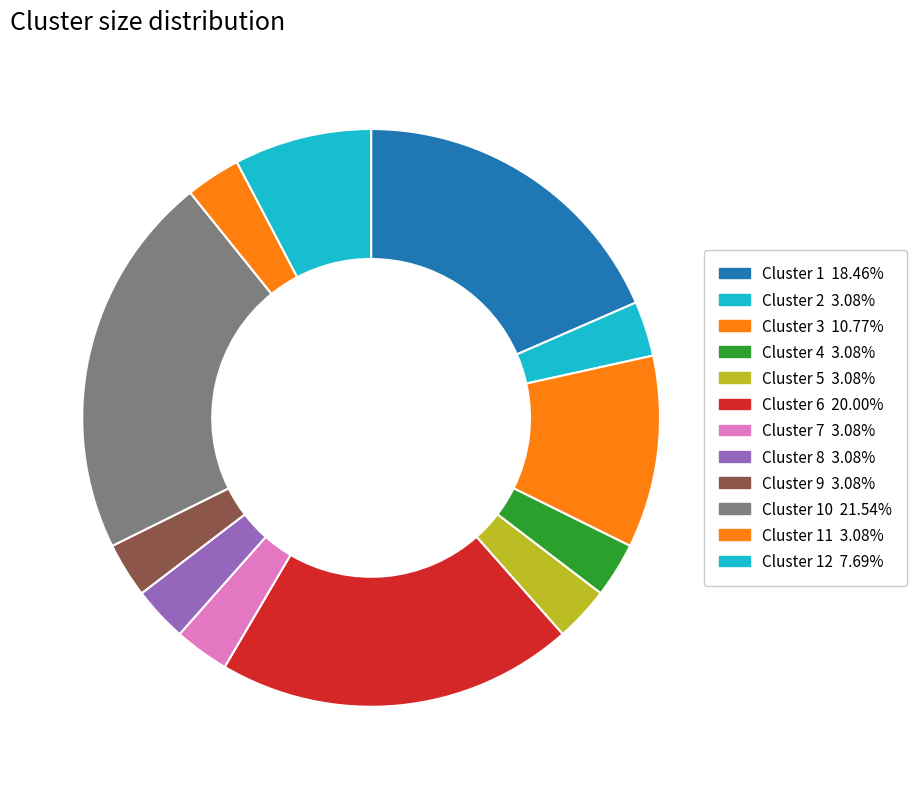

How many slices are in this pie chart?

12